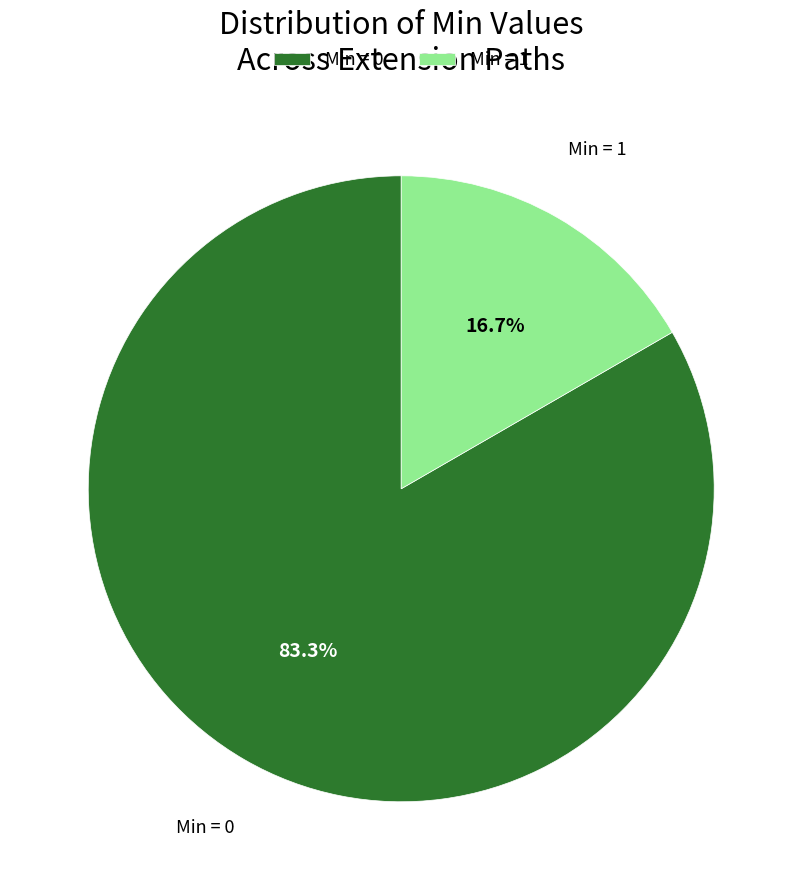

Rank the categories by value from highest to lowest.

Min = 0, Min = 1